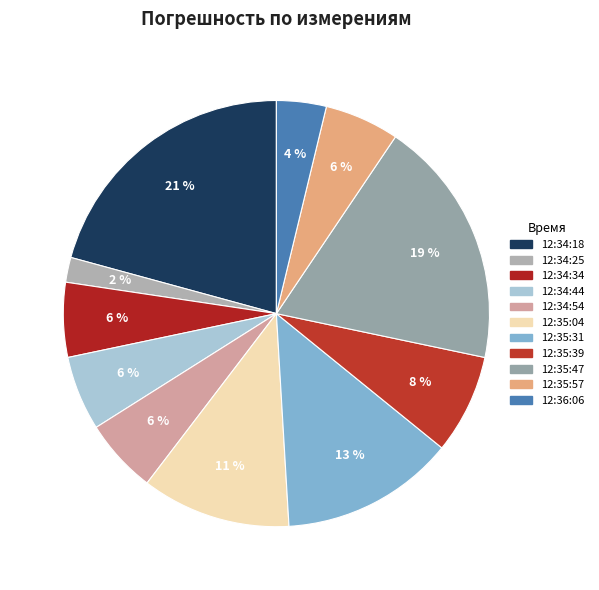

To the nearest percent, what is the average slice percentage?

9%